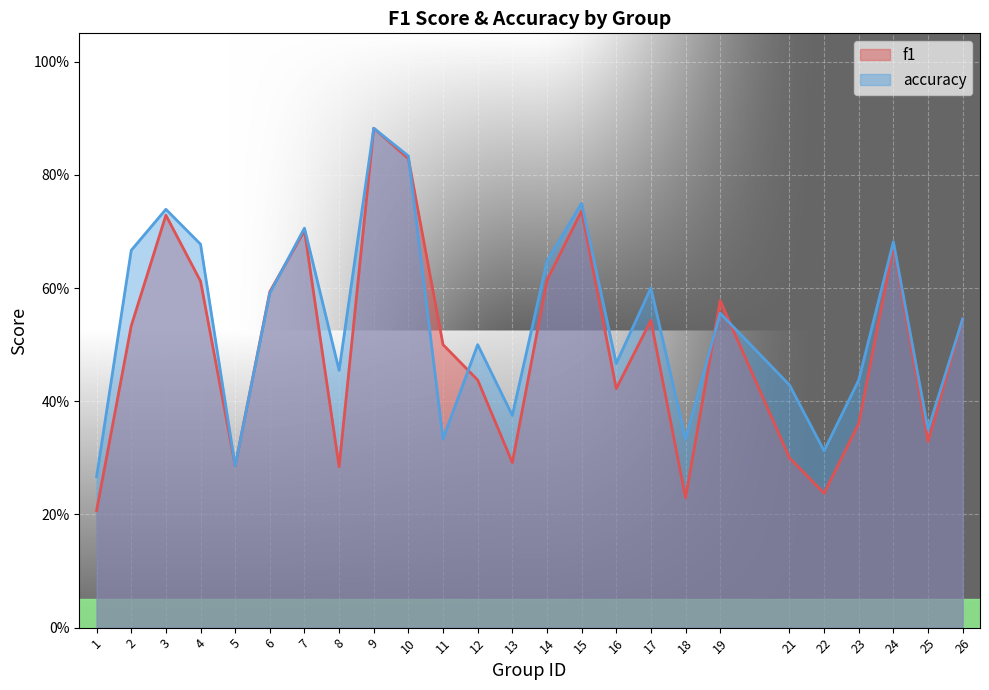

At how many categories does at least one series exceed 0?

25